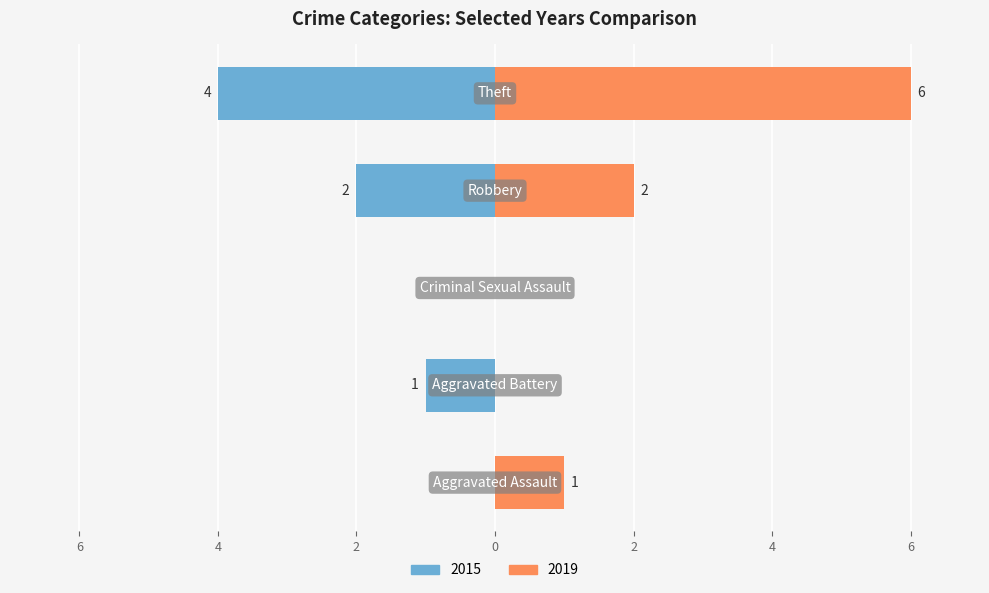

Reading right to left, transcribe all the data shown in this chart.

2015: Theft=-4	Robbery=-2	Criminal Sexual Assault=0	Aggravated Battery=-1	Aggravated Assault=0
2019: Theft=6	Robbery=2	Criminal Sexual Assault=0	Aggravated Battery=0	Aggravated Assault=1